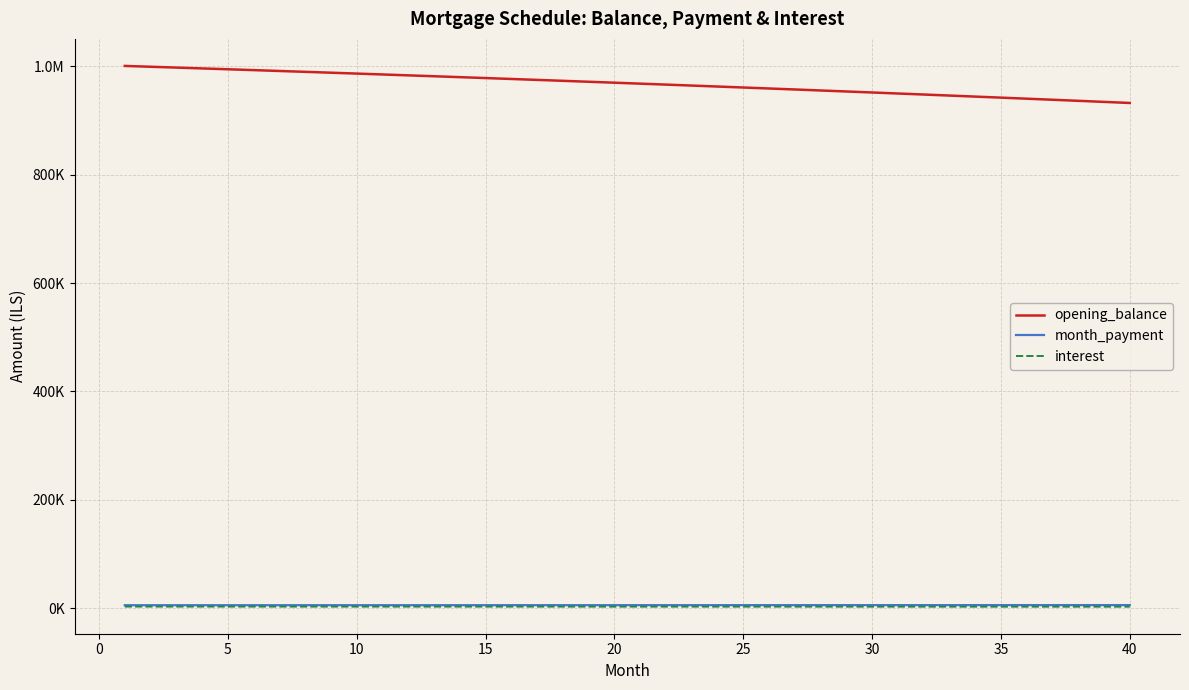

List the series in order of their peak value, highest first.

opening_balance, month_payment, interest